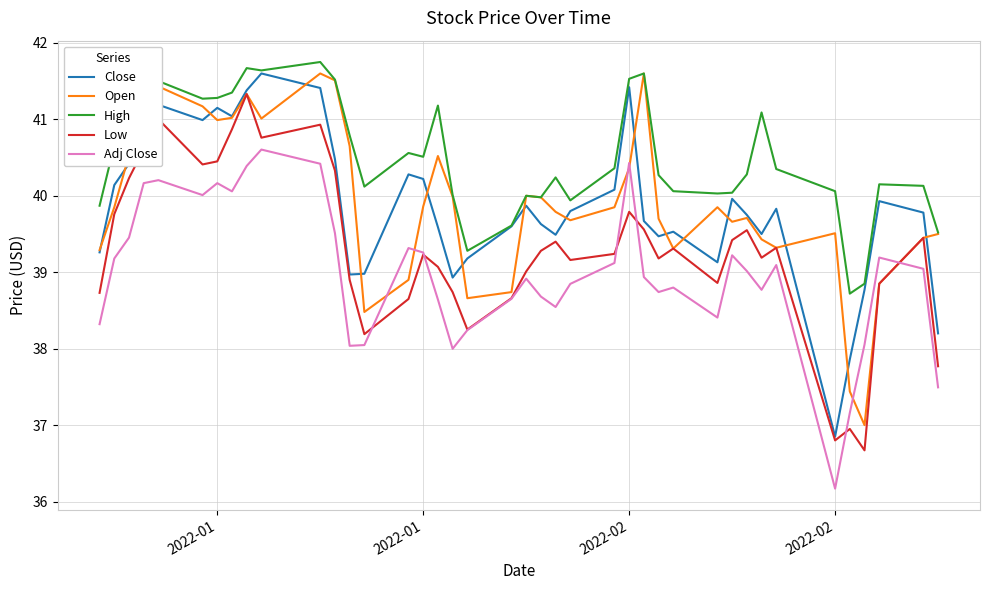

True or false: Adj Close and High cross at least once.

False